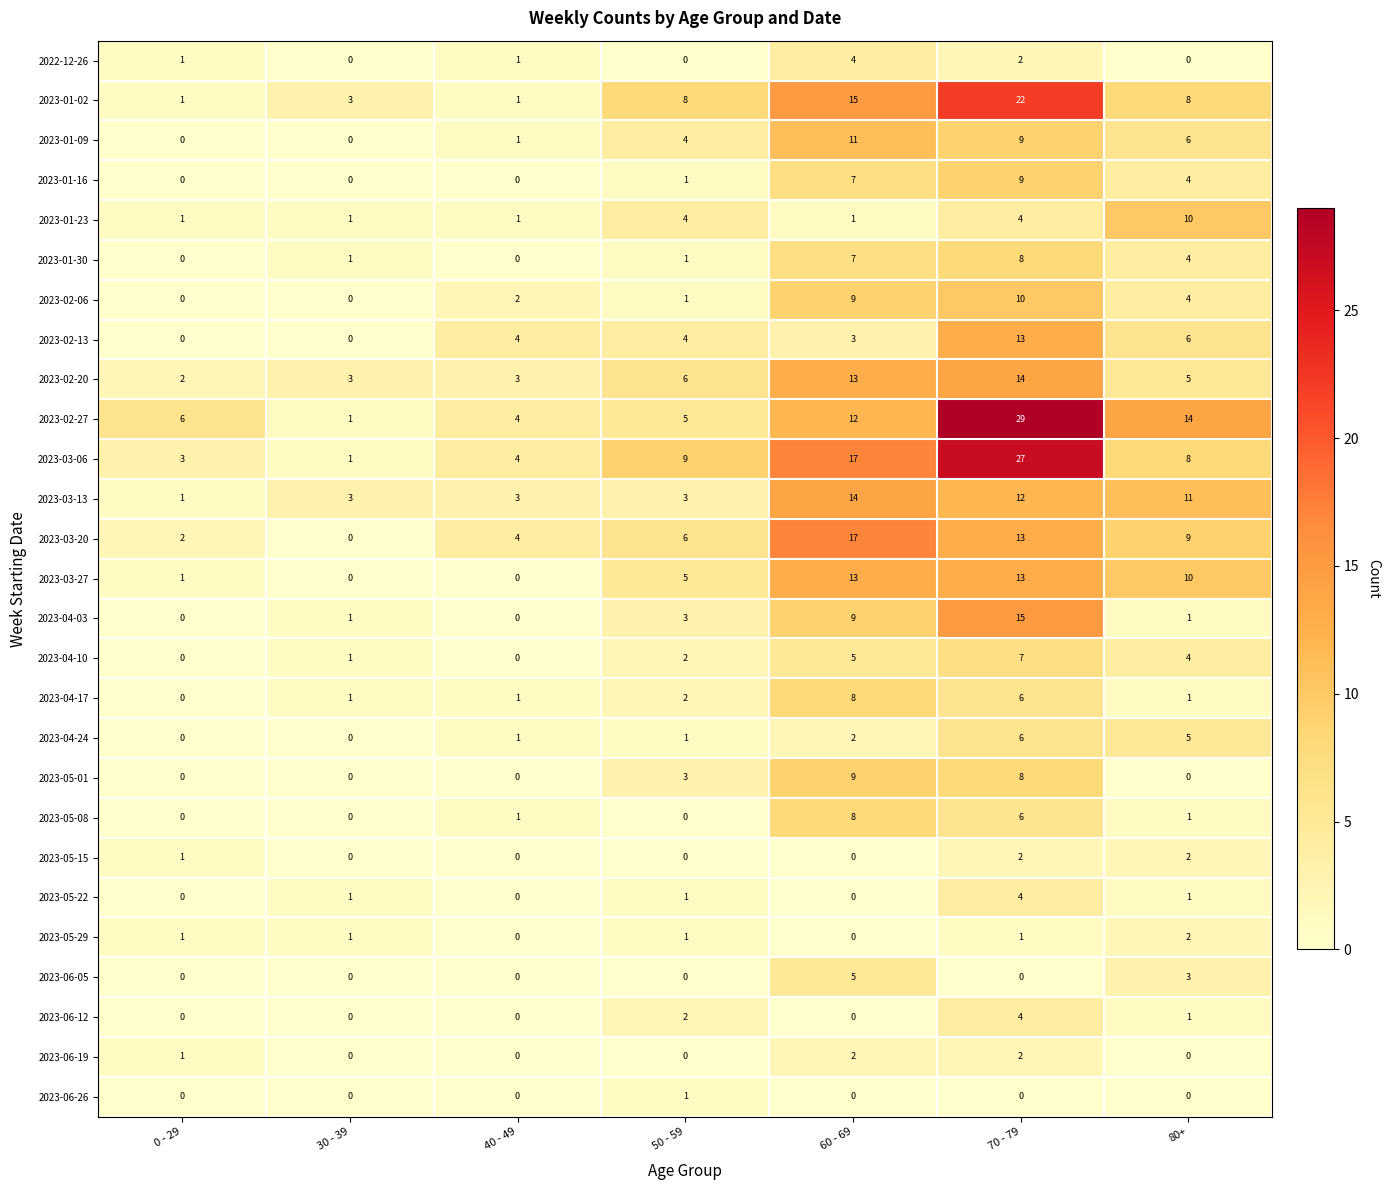

The 2023-03-13 series shows 3 at 80+. True or false?

False